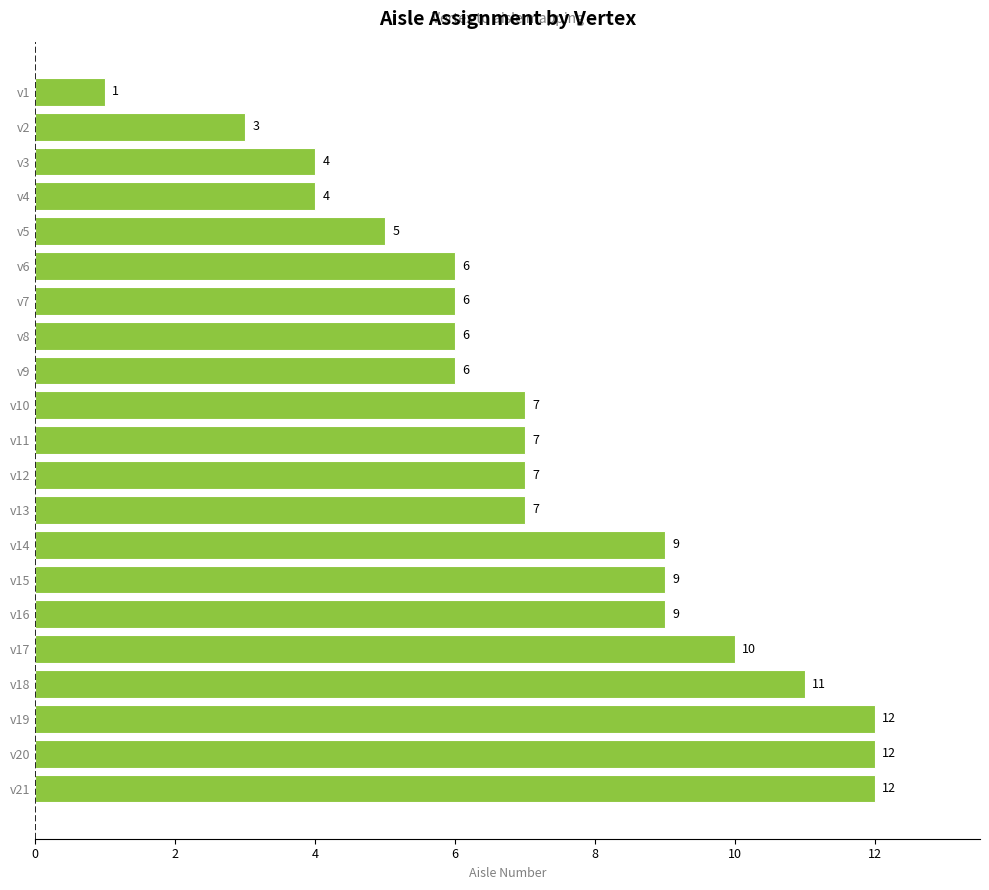

What is the value of the 21st bar from the top?

12